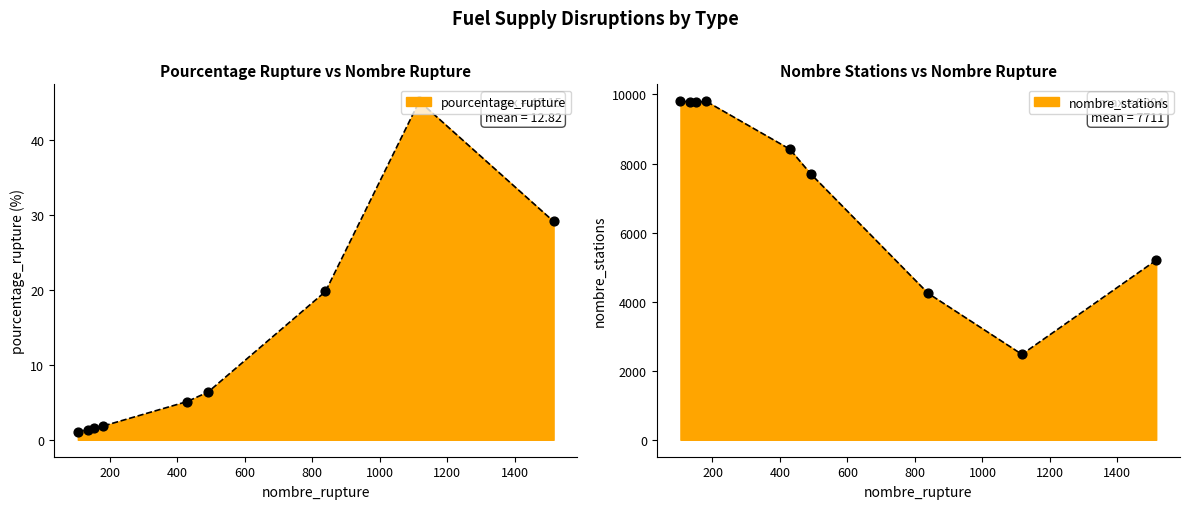

Is the value of pourcentage_rupture at Gazole greater than the value of nombre_stations at E85?

No